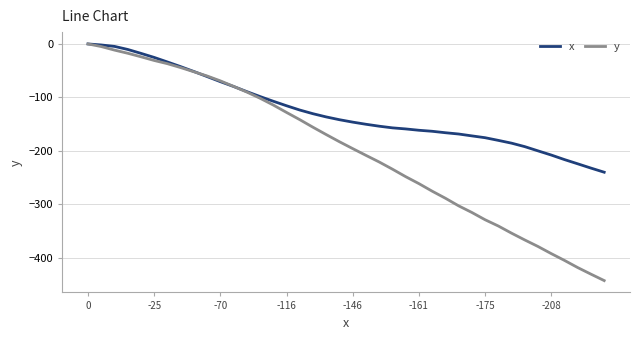

Which series has the largest range (max minus min)?

y